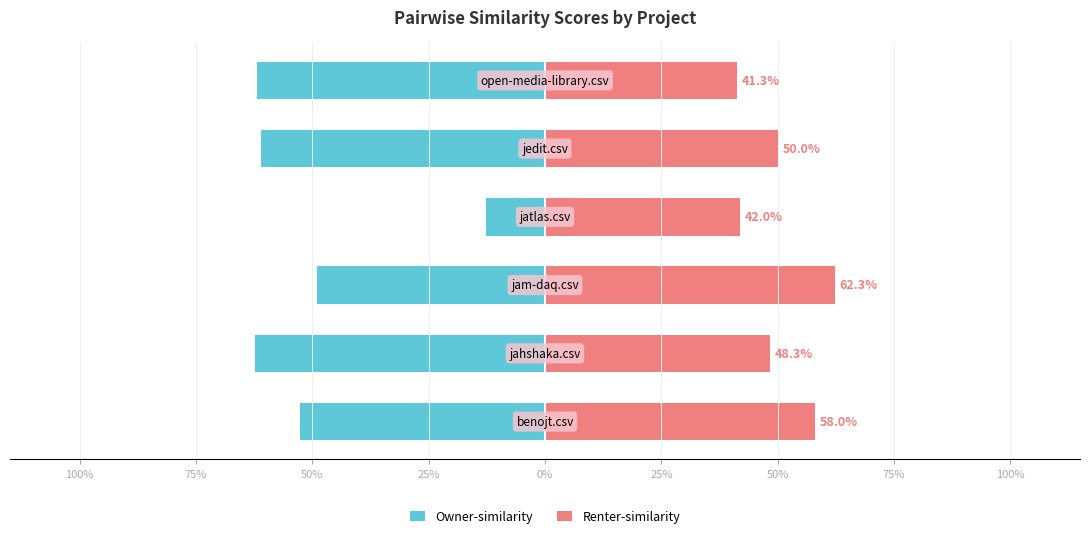

List the series in order of their peak value, lowest first.

Owner-similarity, Renter-similarity